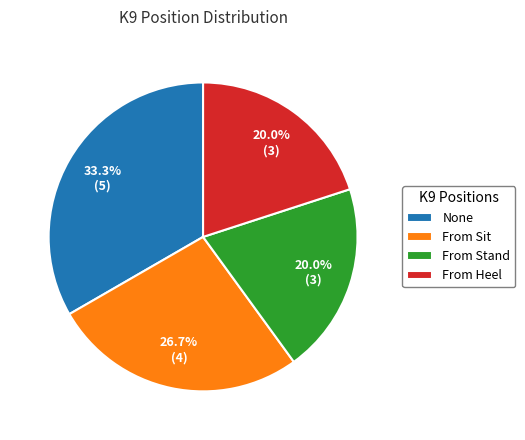

To the nearest percent, what is the average slice percentage?

25%